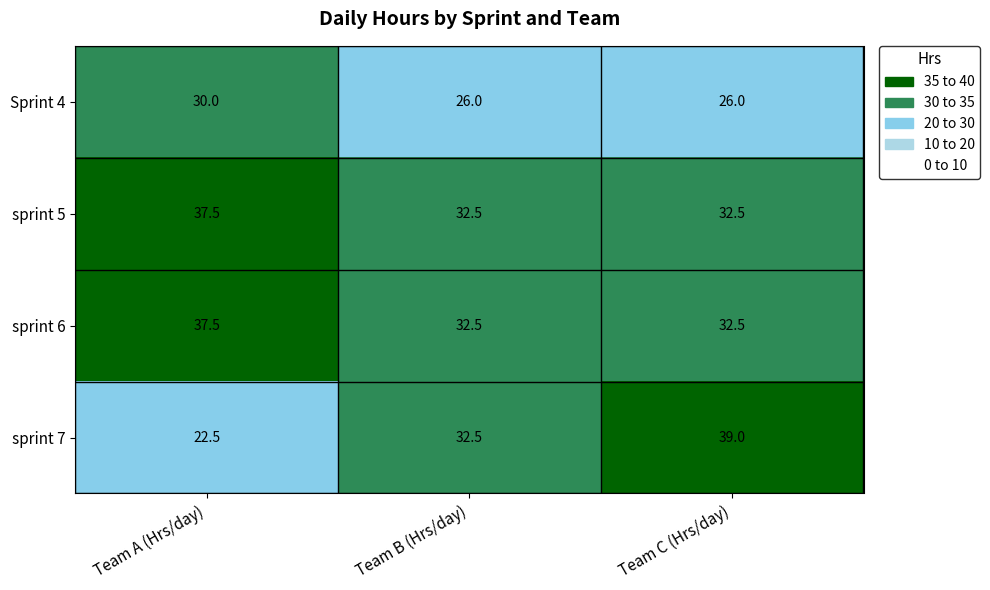

Read the sprint 6 value at Team A (Hrs/day).

37.5